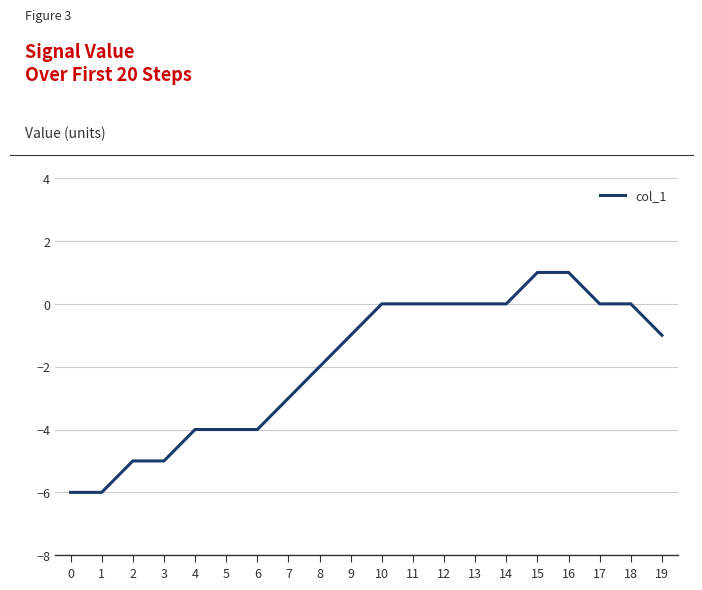

Reading left to right, what are all the values shown in this chart?

-6	-6	-5	-5	-4	-4	-4	-3	-2	-1	0	0	0	0	0	1	1	0	0	-1